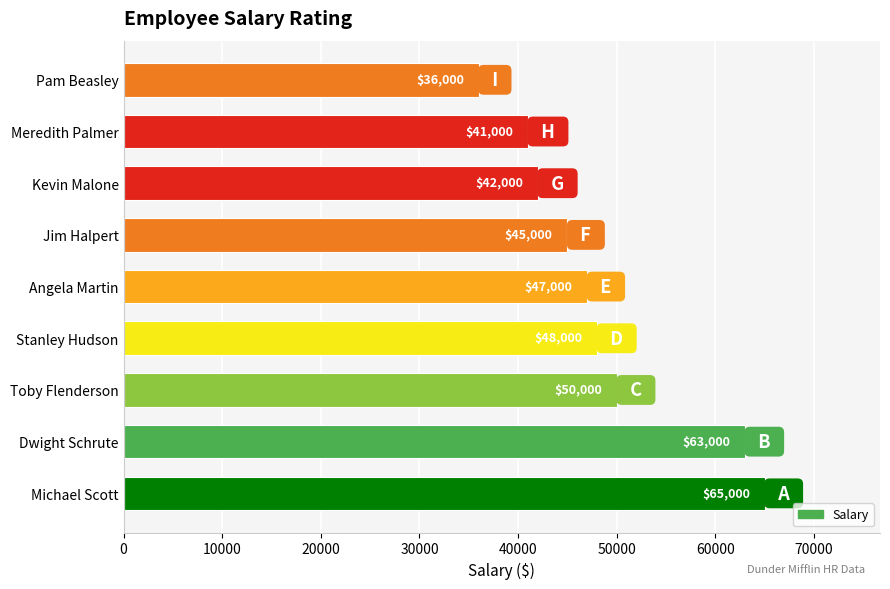

Between Jim Halpert and Kevin Malone, which is larger?

Jim Halpert